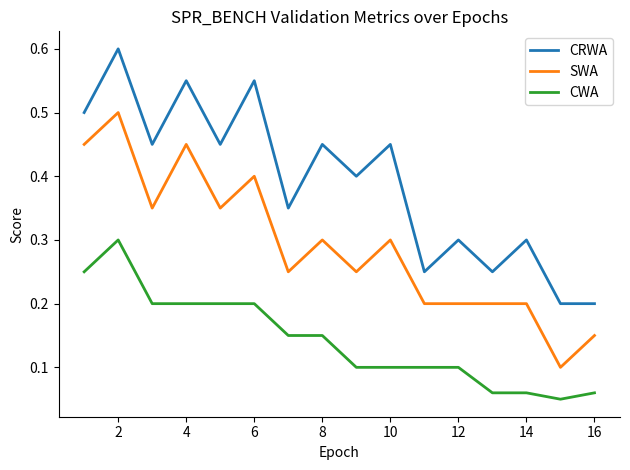

Rank the series by their maximum value, from highest to lowest.

CRWA, SWA, CWA